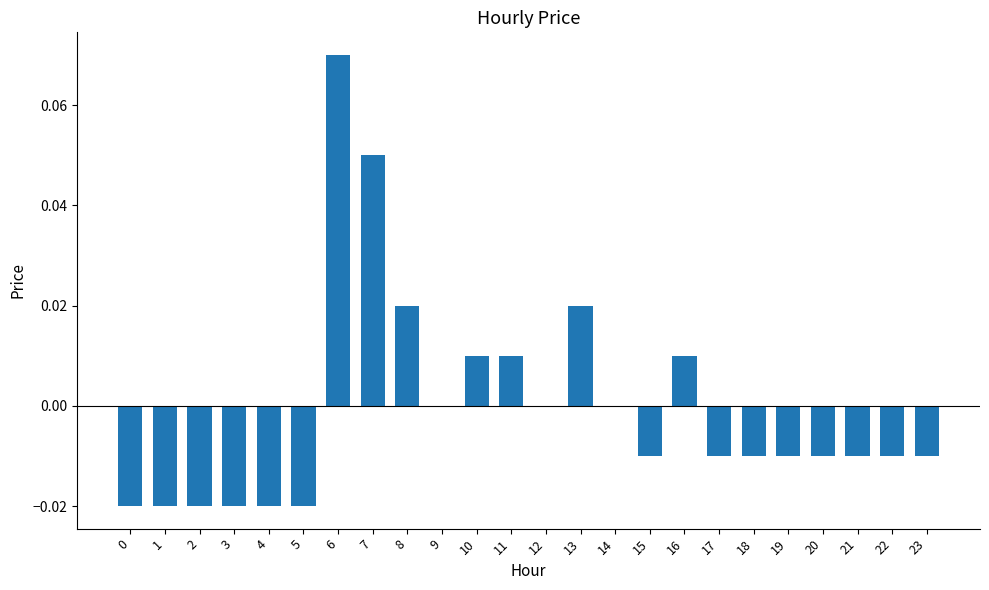

The value at 14 is 0.1. True or false?

False